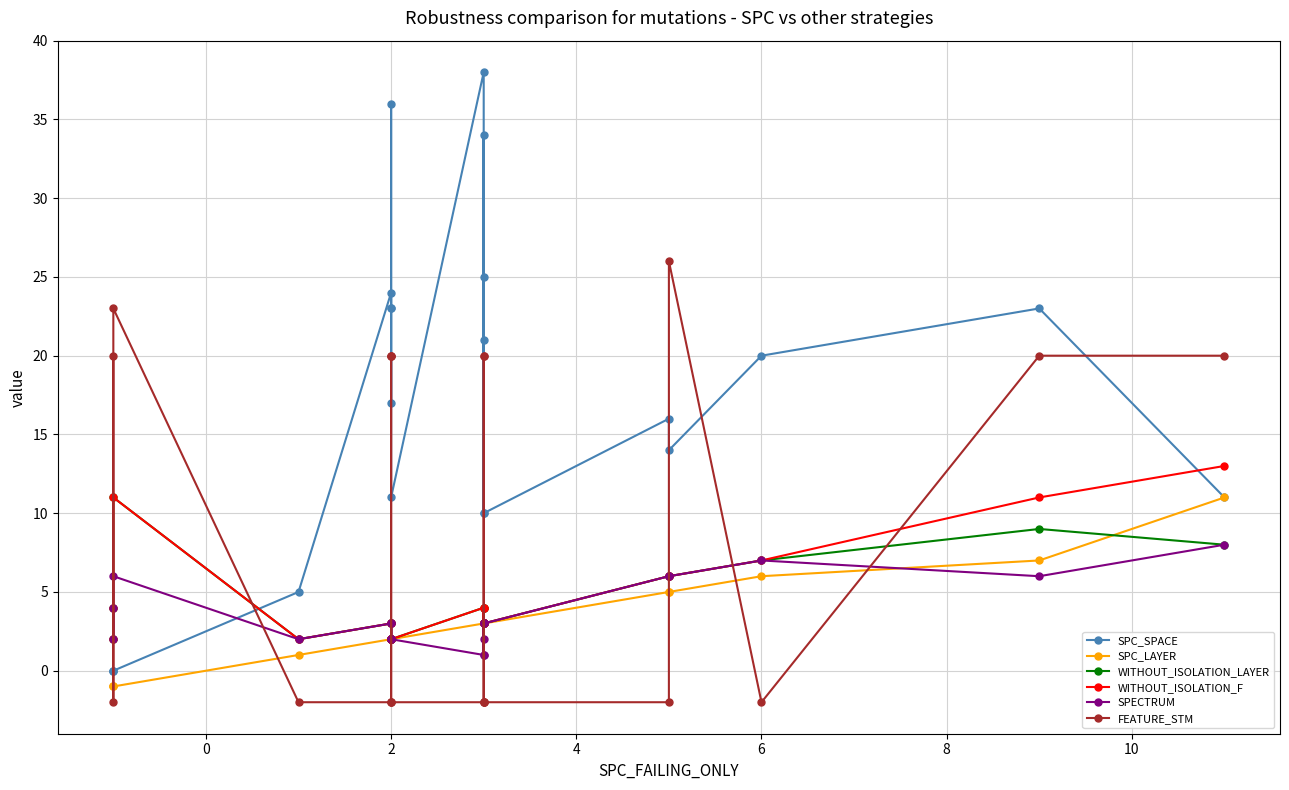

What is the minimum value shown in the chart?

-2